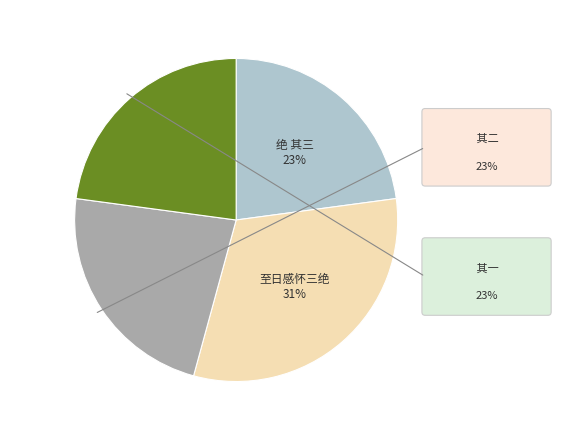

To the nearest percent, what is the average slice percentage?

25%